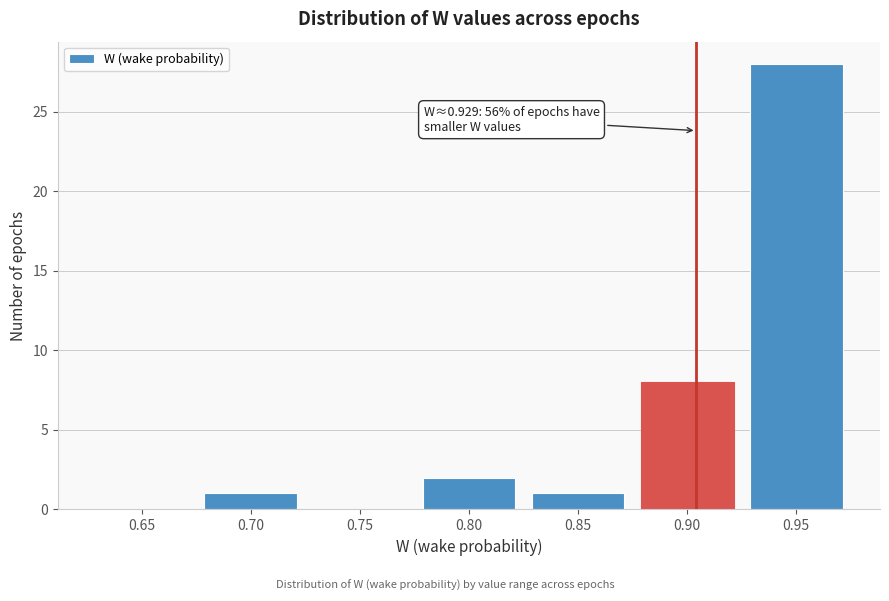

Reading left to right, transcribe all the data shown in this chart.

0.65=0	0.70=1	0.75=0	0.80=2	0.85=1	0.90=8	0.95=28